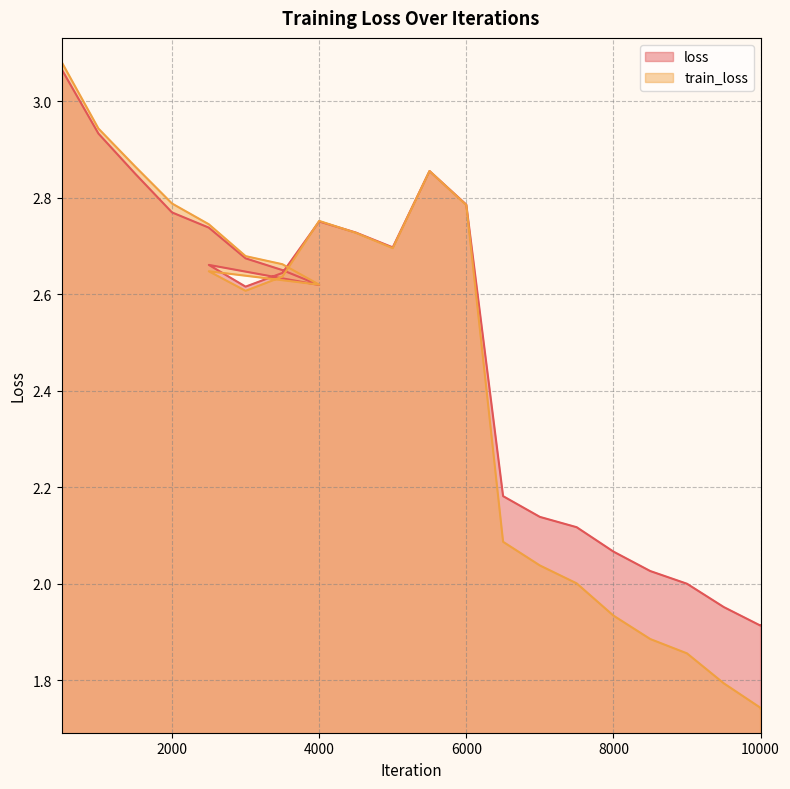

How many lines are shown in the chart?

2